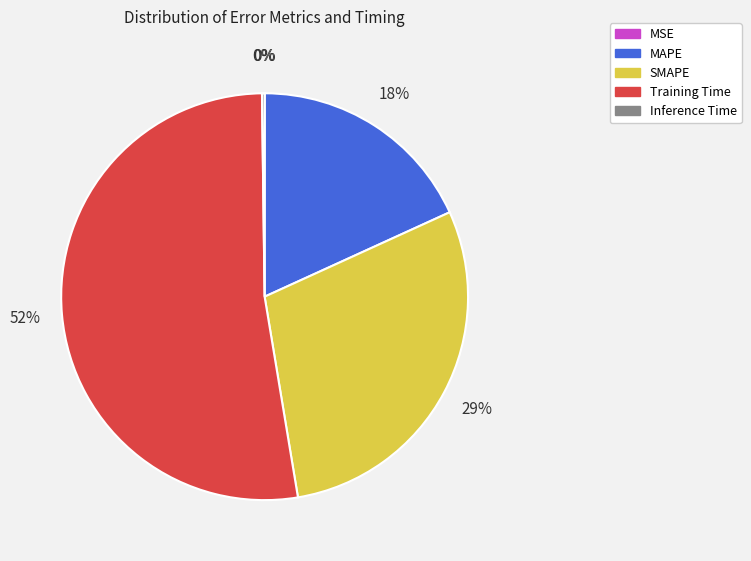

Is there a majority slice in this chart?

Yes